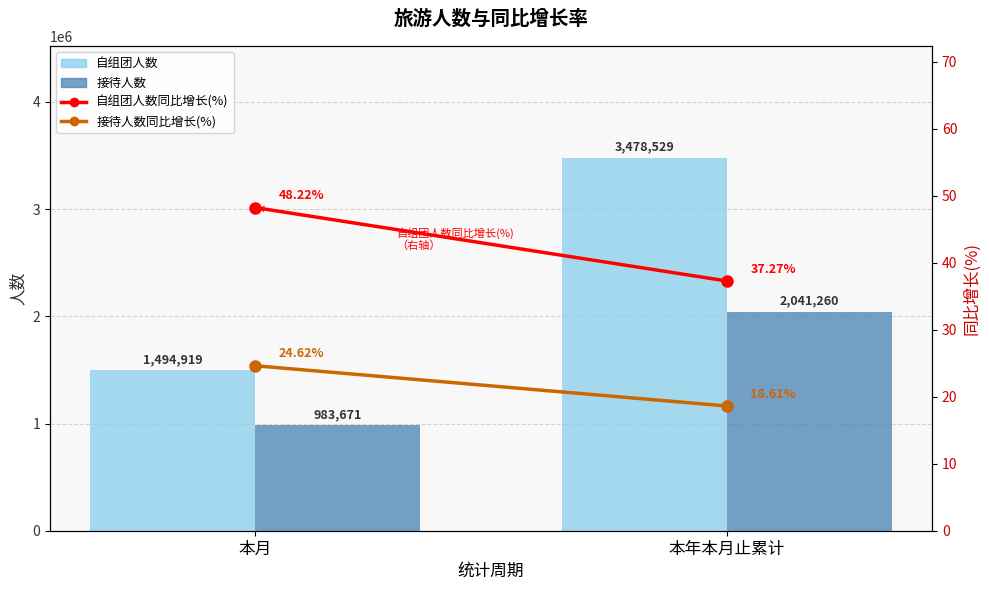

At which label is 自组团人数同比增长(%) closest to 42?

本年本月止累计